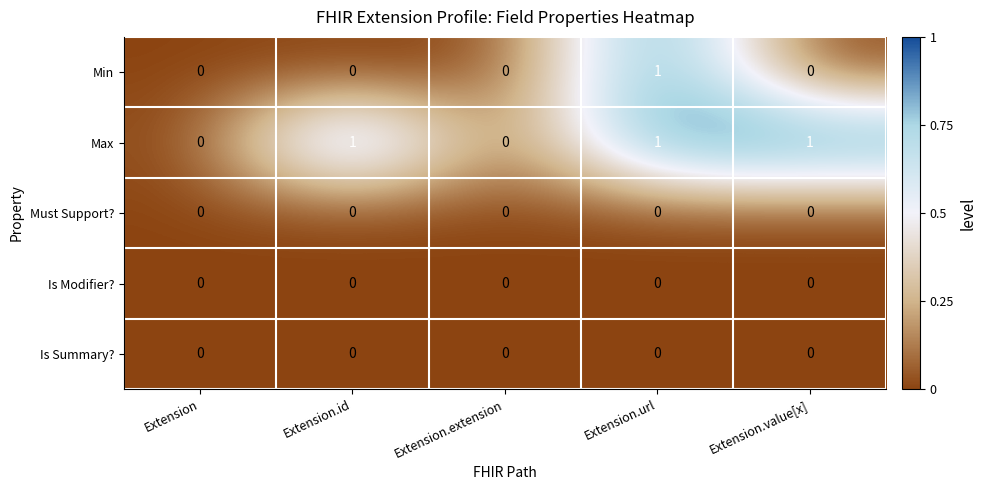

The value of Min at Extension.extension is 1. True or false?

False